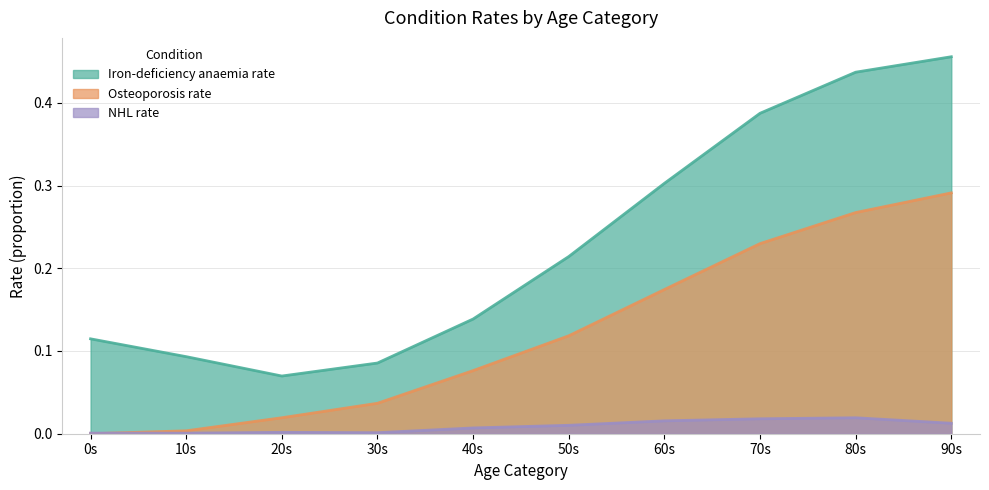

Rank the series by their average value, from highest to lowest.

Iron-deficiency anaemia rate, Osteoporosis rate, NHL rate